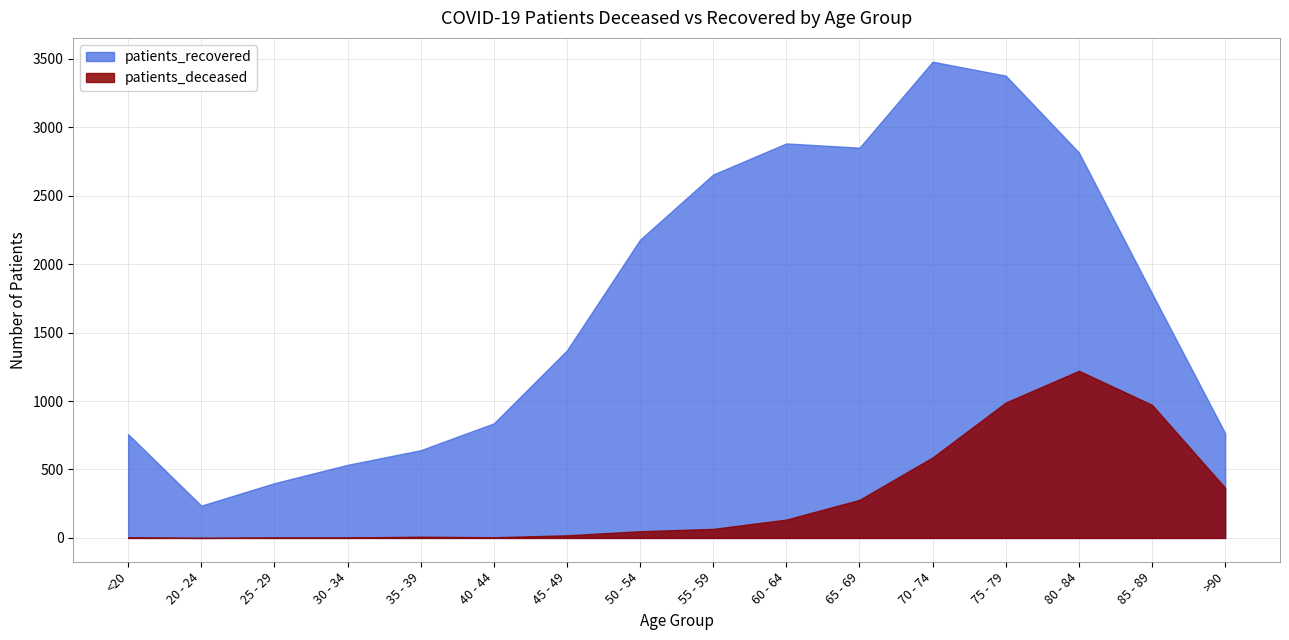

Rank the categories by patients_recovered value from highest to lowest.

70 - 74, 75 - 79, 60 - 64, 65 - 69, 80 - 84, 55 - 59, 50 - 54, 85 - 89, 45 - 49, 40 - 44, >90, <20, 35 - 39, 30 - 34, 25 - 29, 20 - 24